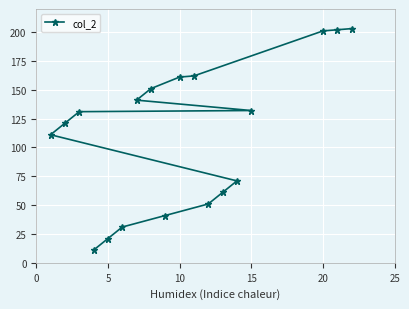

Count the number of values greater than 131.

8